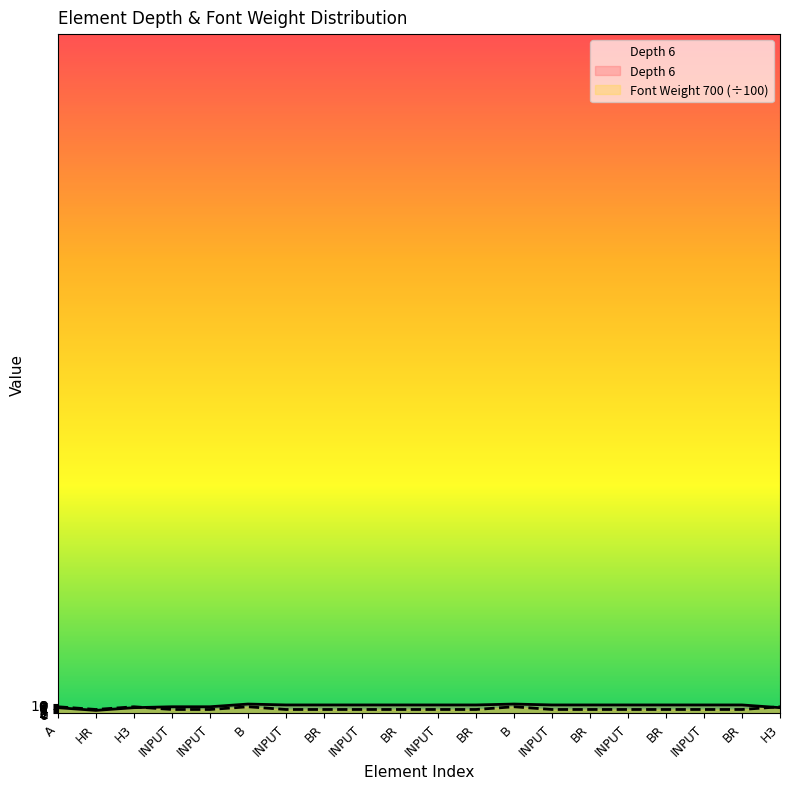

What is the difference between the maximum and minimum values in the Font Weight 700 series?

3